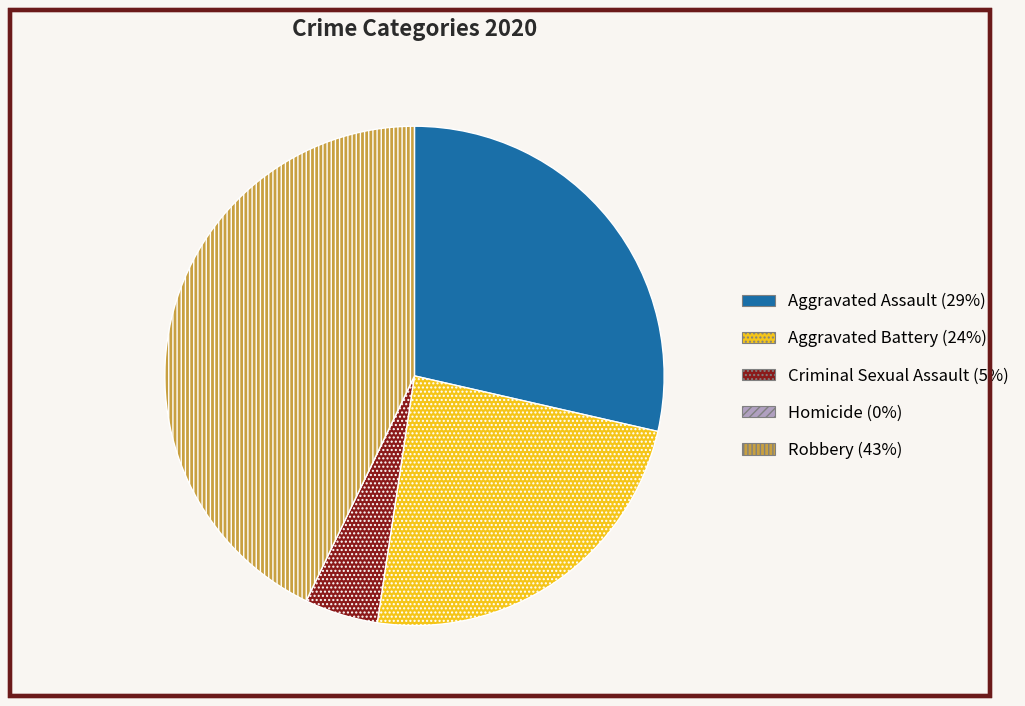

Does Robbery account for over 50% of the chart?

No